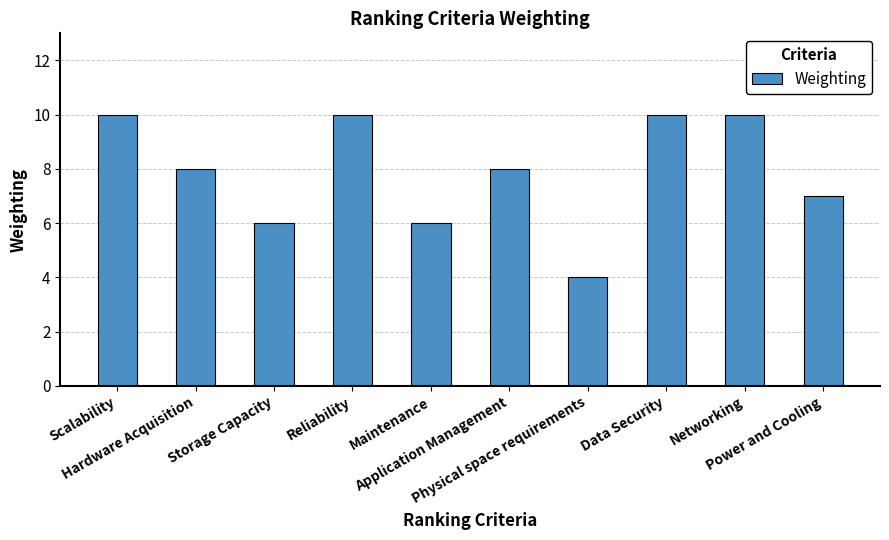

How many distinct data groups are displayed?

1